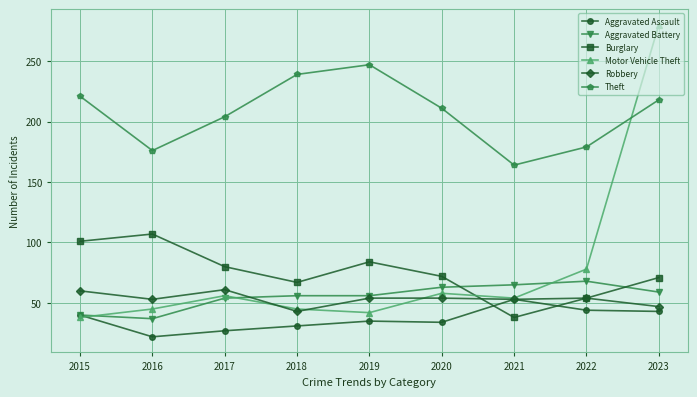

How many lines are shown in the chart?

6